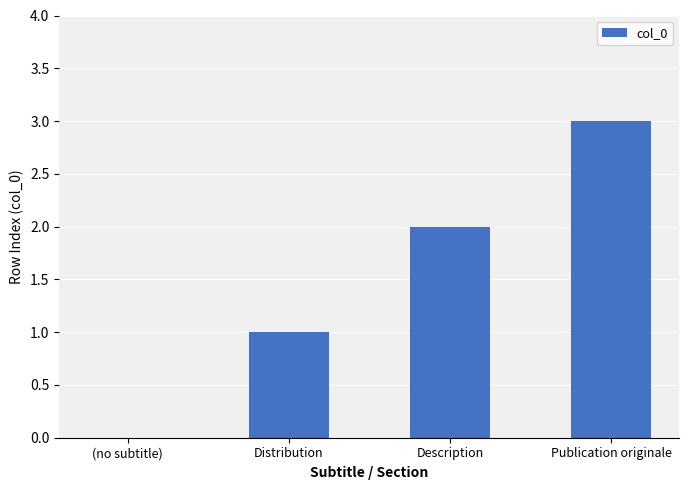

True or false: the data shows 1 at Distribution.

True